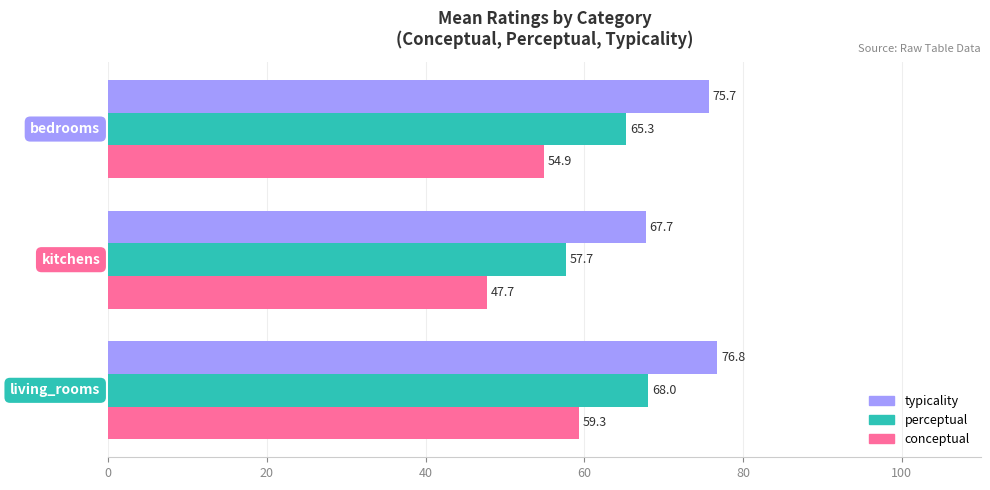

How many values in the typicality series exceed 75?

2